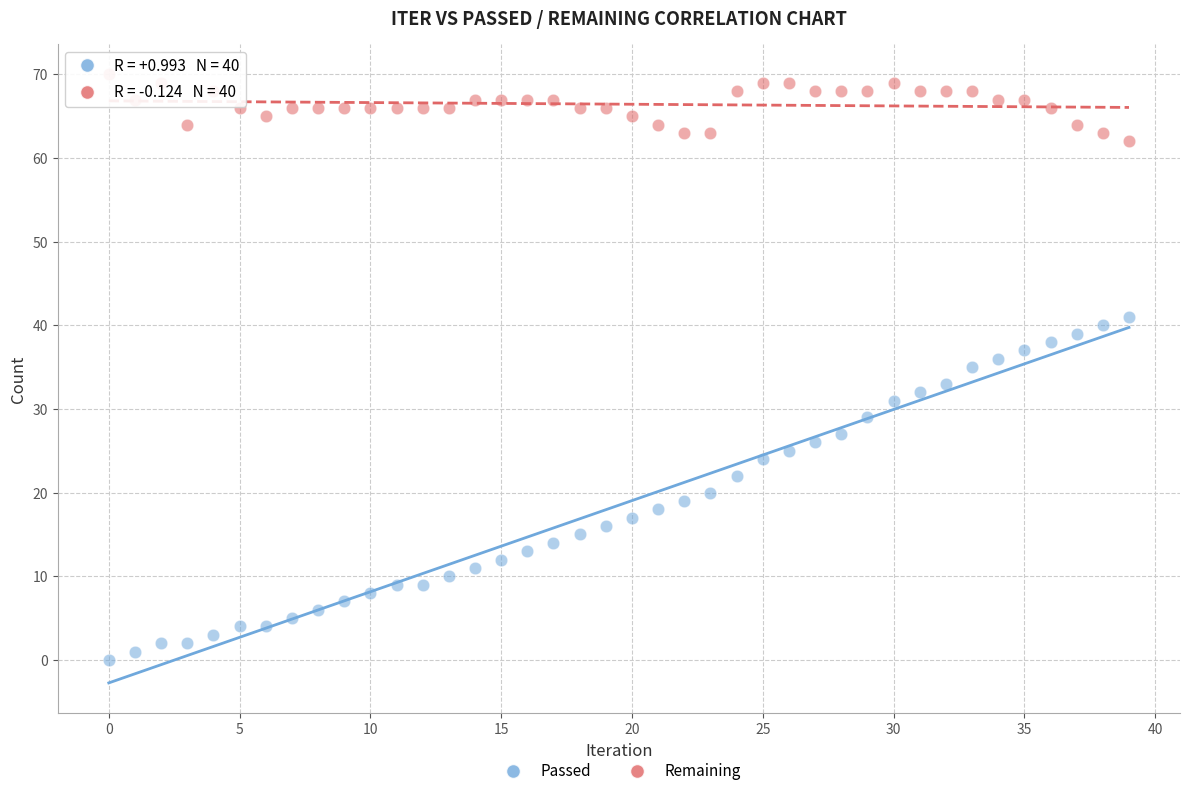

What are all the series names shown in the legend?

Passed, Remaining